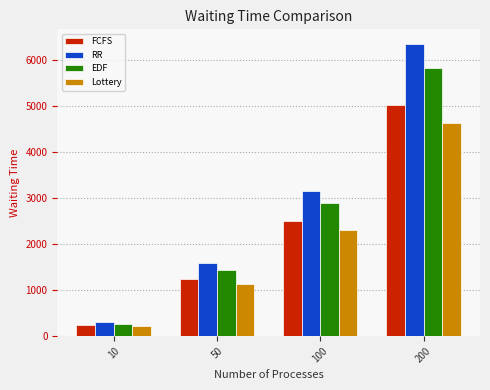

Are the bars horizontal?

No